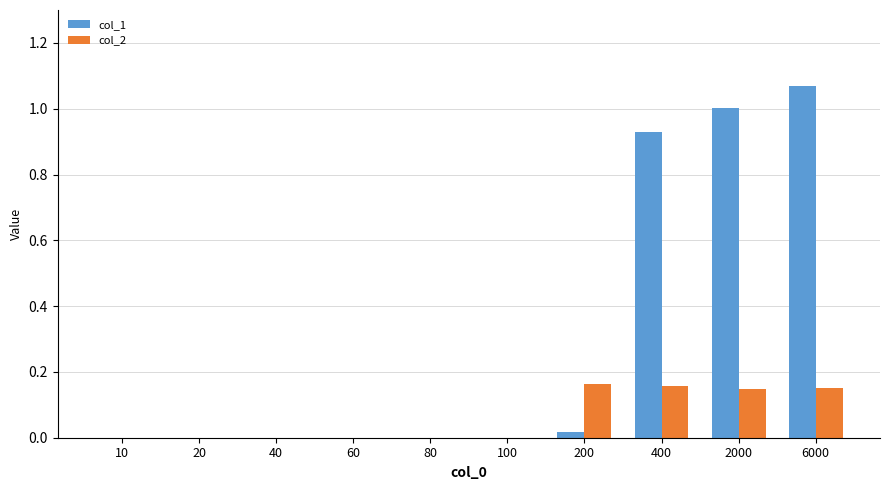

What is the sum of all col_1 values?

3.0